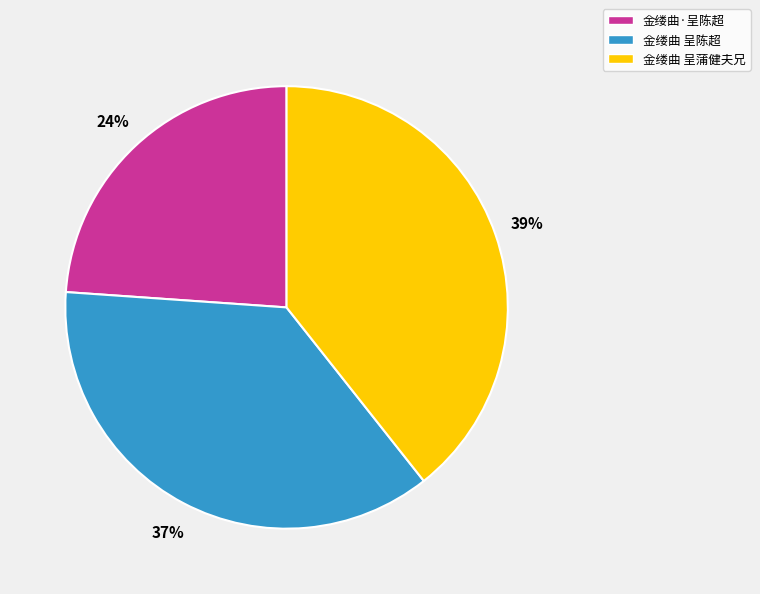

Combined, do 金缕曲 呈陈超 and 金缕曲·呈陈超 account for over 50%?

Yes